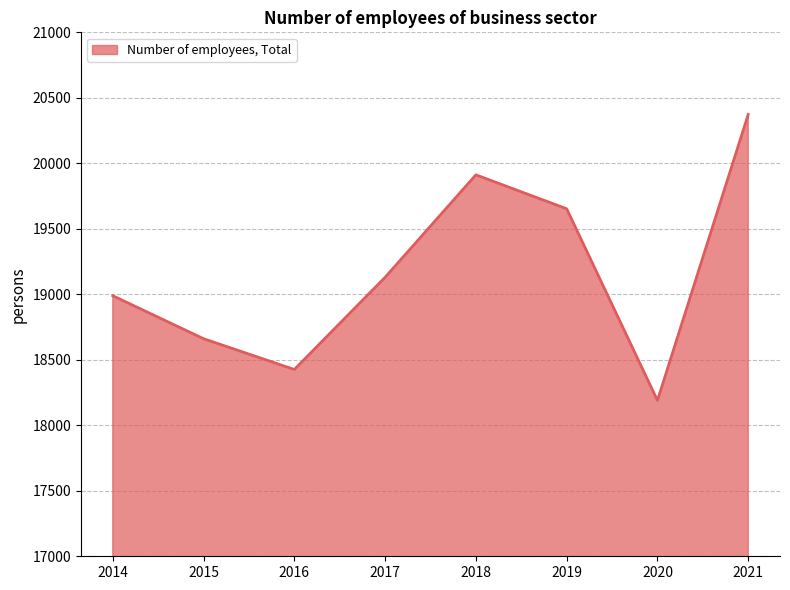

How many interior local valleys (lower than both neighbors) does the data have?

2